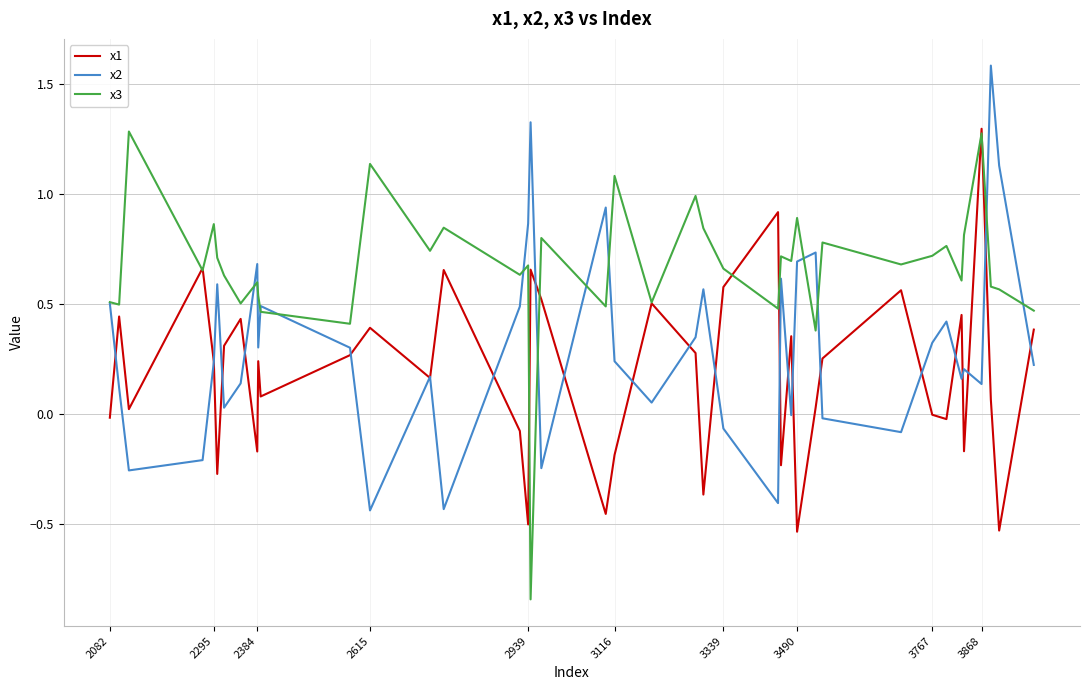

Which series has the largest total across all categories?

x3